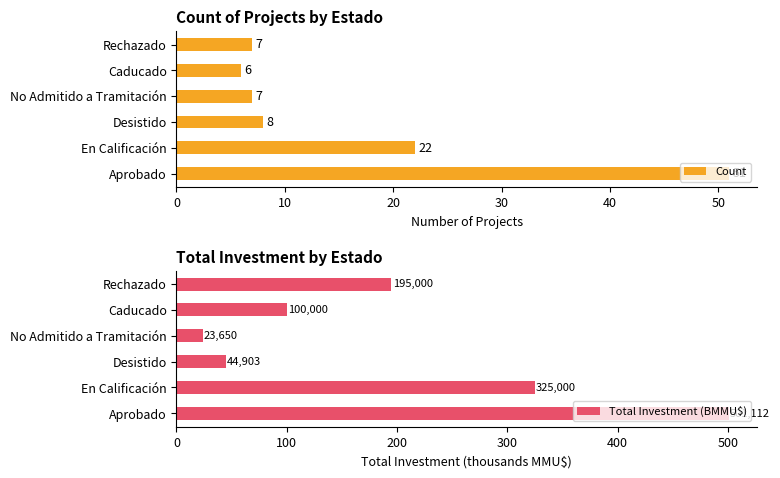

Which series has the largest total across all categories?

Total Investment (BMMU$)